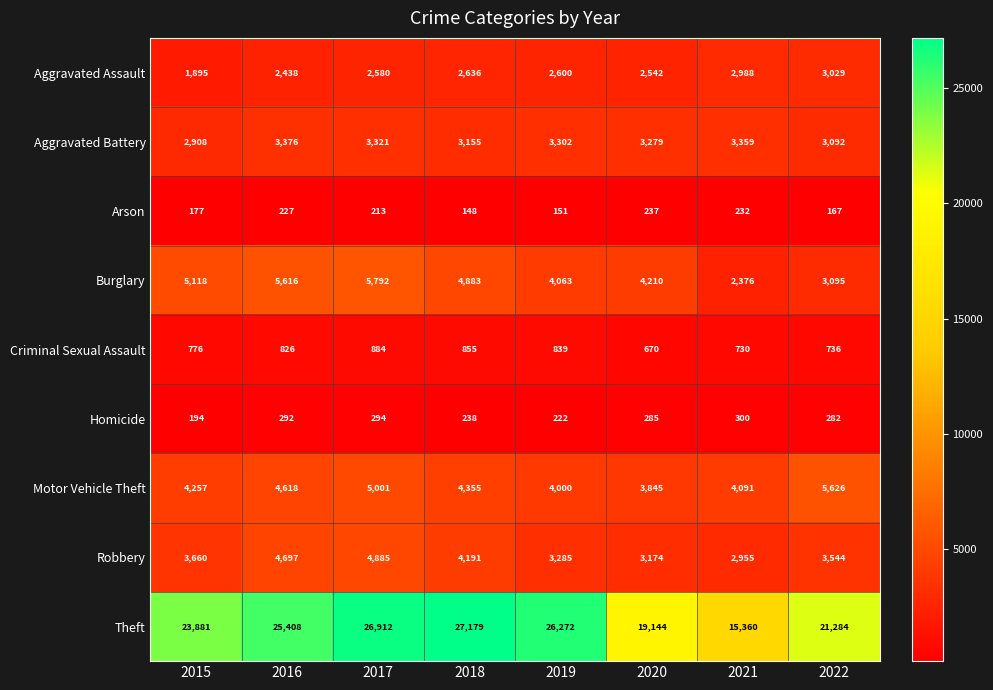

Count the number of data series in this chart.

9